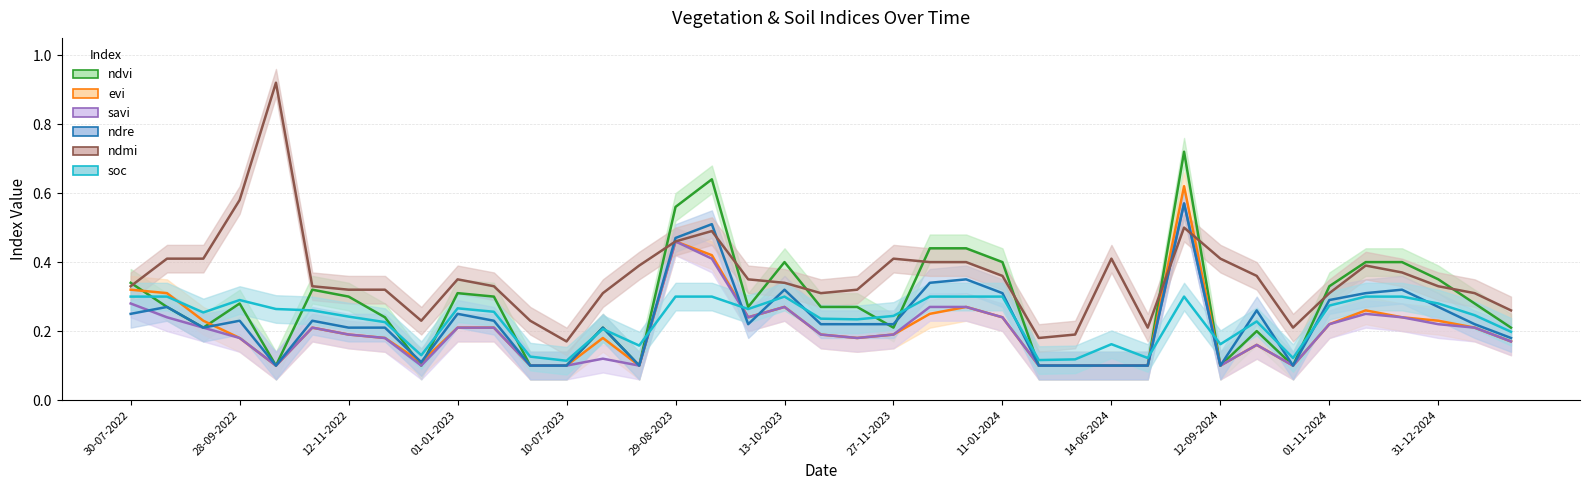

How many times do ndvi and ndre cross each other?

4